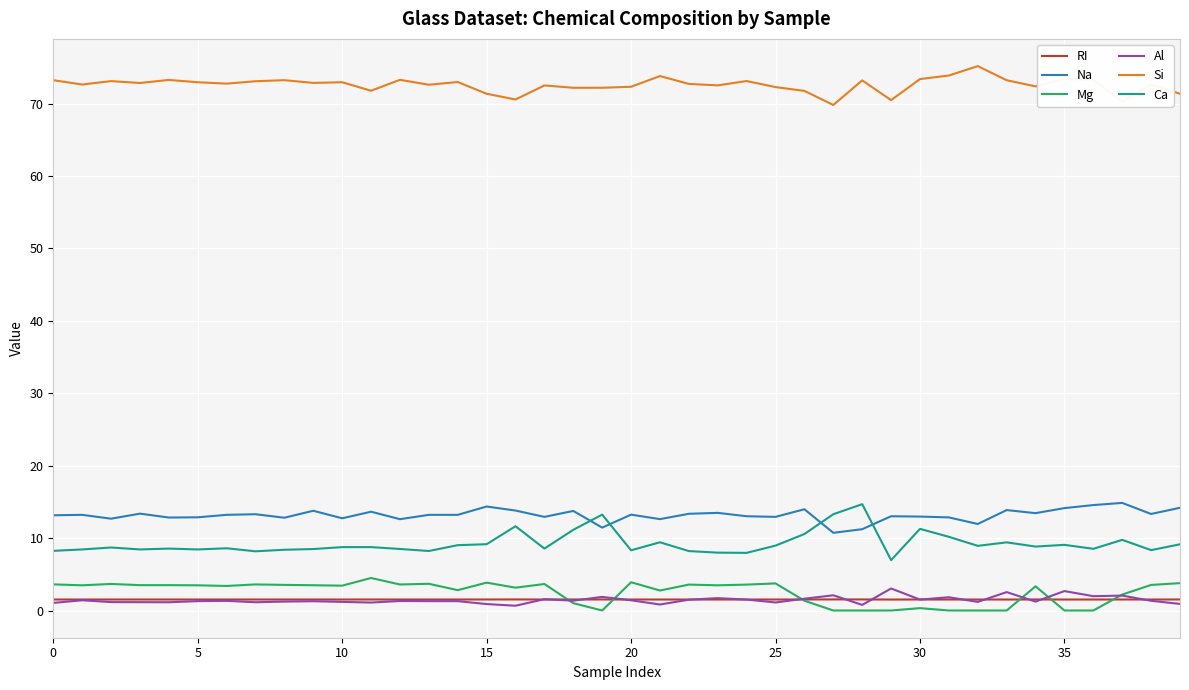

What is the maximum value for Na?

14.9